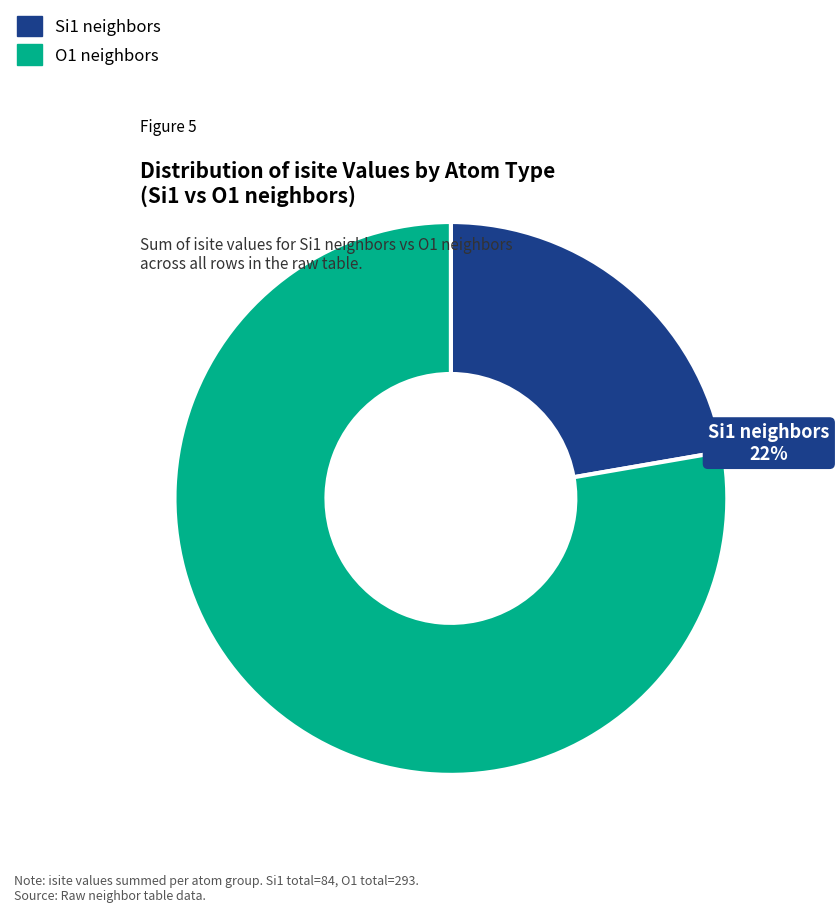

Does any single category account for the majority?

Yes